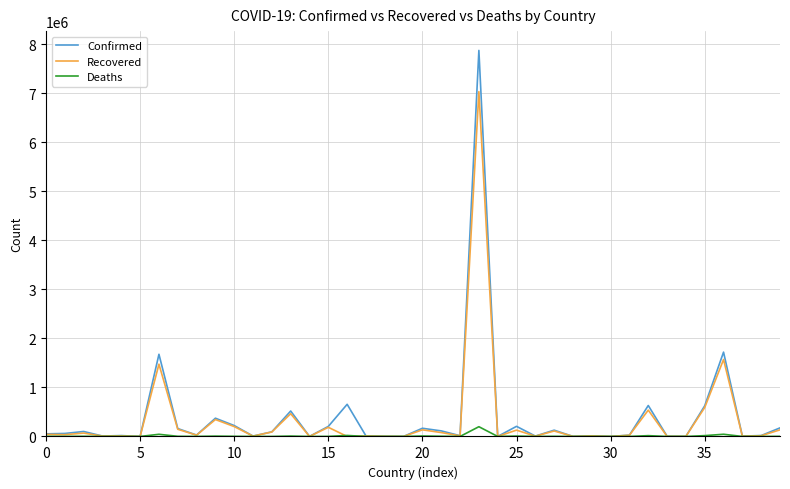

Which series has the largest range (max minus min)?

Confirmed